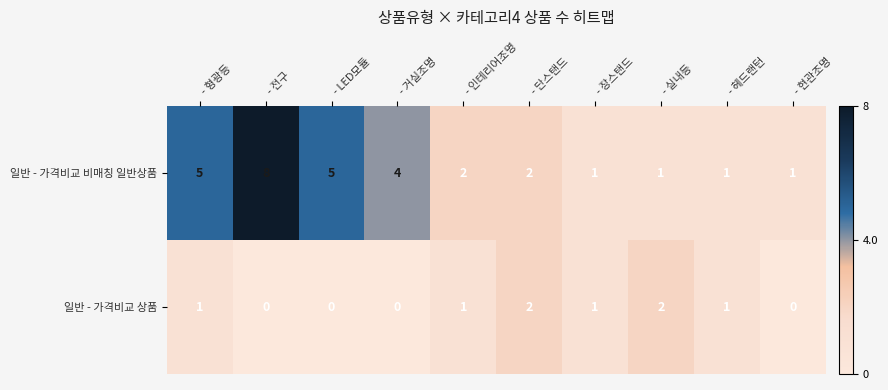

True or false: 일반 - 가격비교 비매칭 일반상품 has a value of 1 at - 인테리어조명.

False